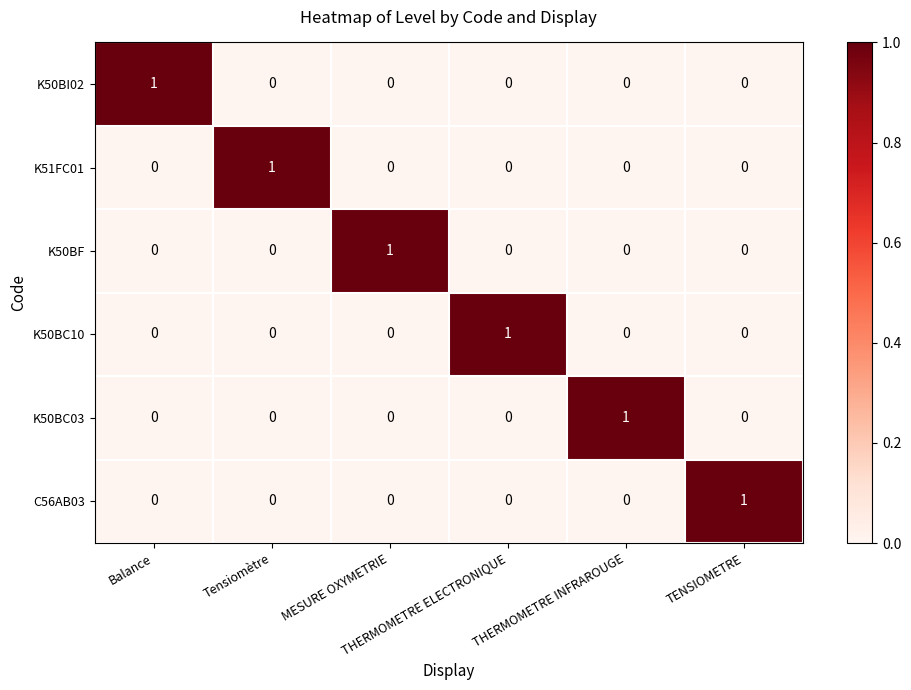

Count the K50BC03 values in the range 0 to 1.

6